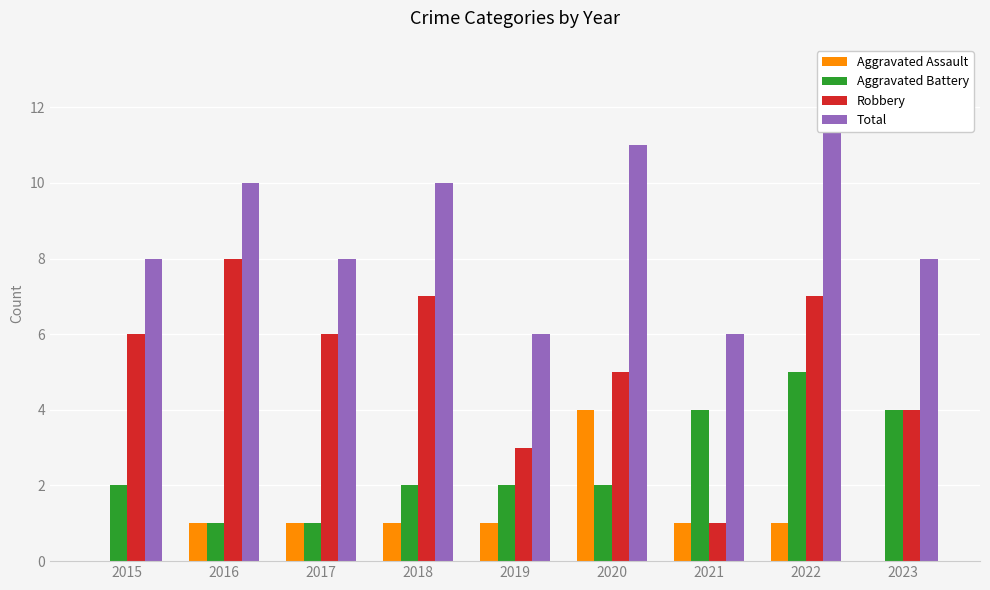

How many values in the Aggravated Battery series are below 2?

2